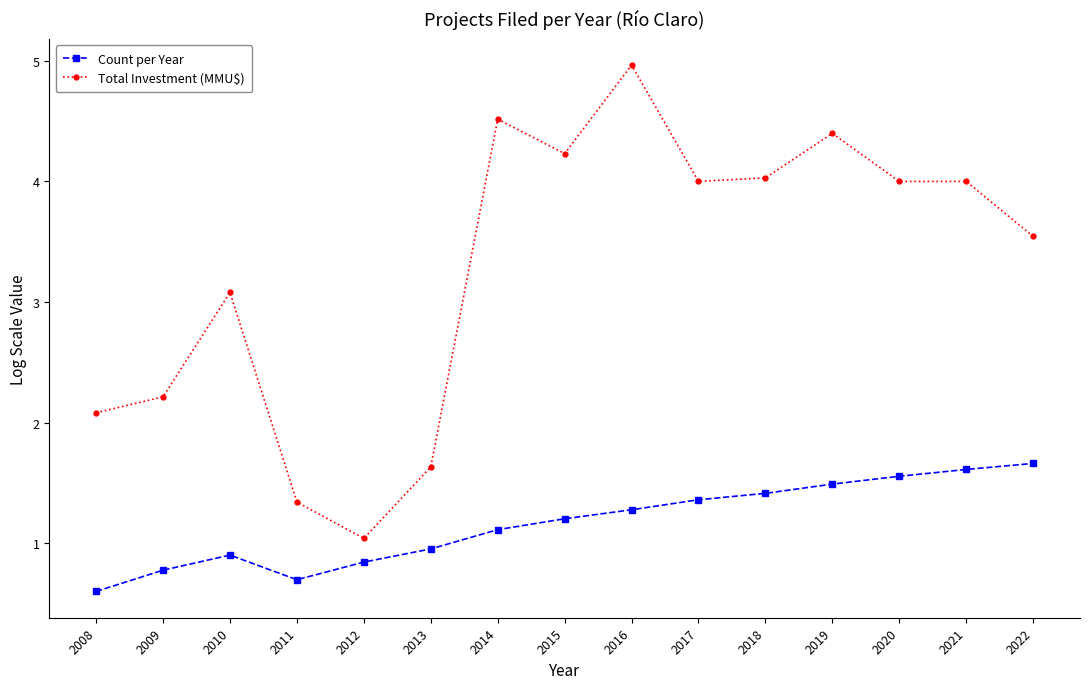

Reading left to right, transcribe all the data shown in this chart.

Count per Year: 2008=0.6	2009=0.8	2010=0.9	2011=0.7	2012=0.8	2013=1.0	2014=1.1	2015=1.2	2016=1.3	2017=1.4	2018=1.4	2019=1.5	2020=1.6	2021=1.6	2022=1.7
Total Investment (MMU$): 2008=2.1	2009=2.2	2010=3.1	2011=1.3	2012=1.0	2013=1.6	2014=4.5	2015=4.2	2016=5.0	2017=4.0	2018=4.0	2019=4.4	2020=4.0	2021=4.0	2022=3.5